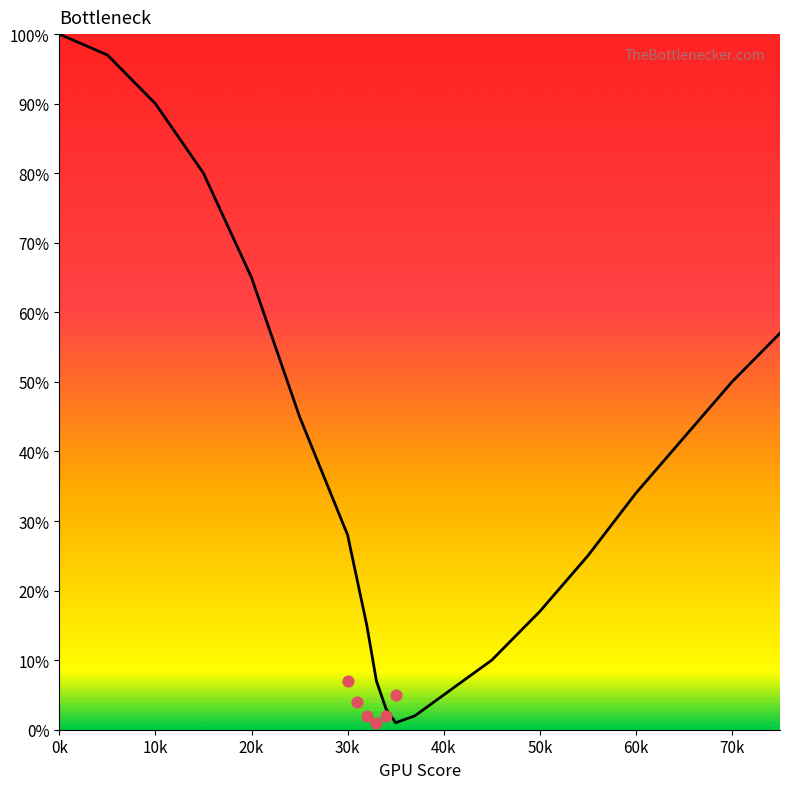

What is the change in value from 5 to 35?

-96